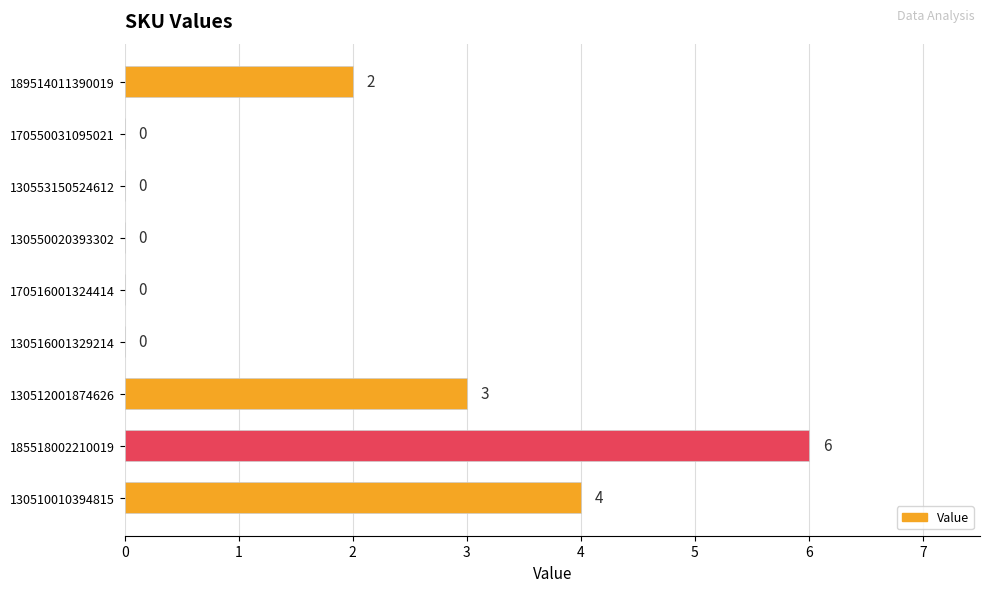

True or false: the data shows 0 at 130553150524612.

True